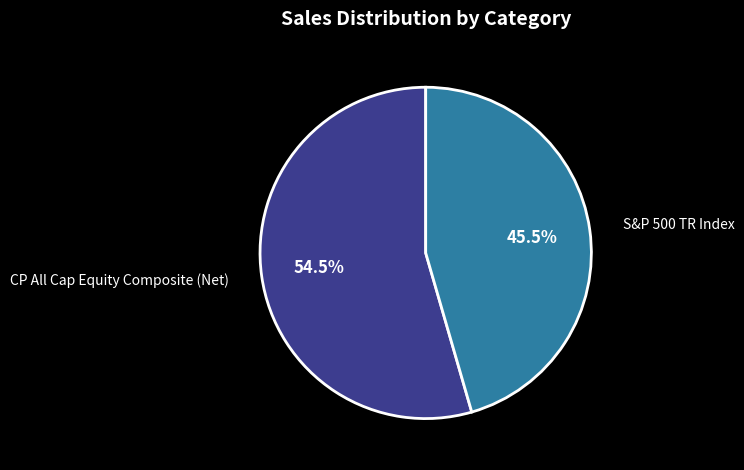

How many slices are in this pie chart?

2